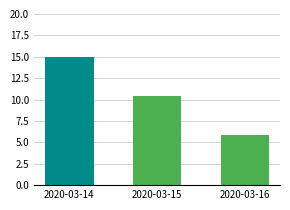

What is the value of the 3rd bar from the left?

5.9